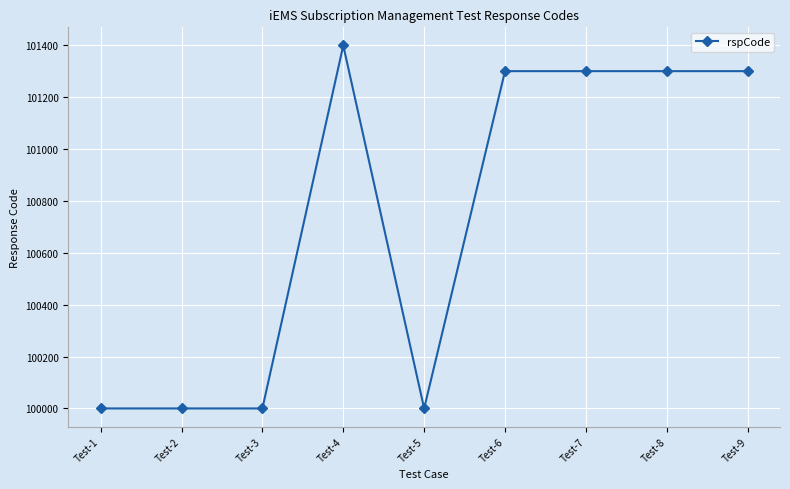

Is this an area chart (filled region under the line)?

No